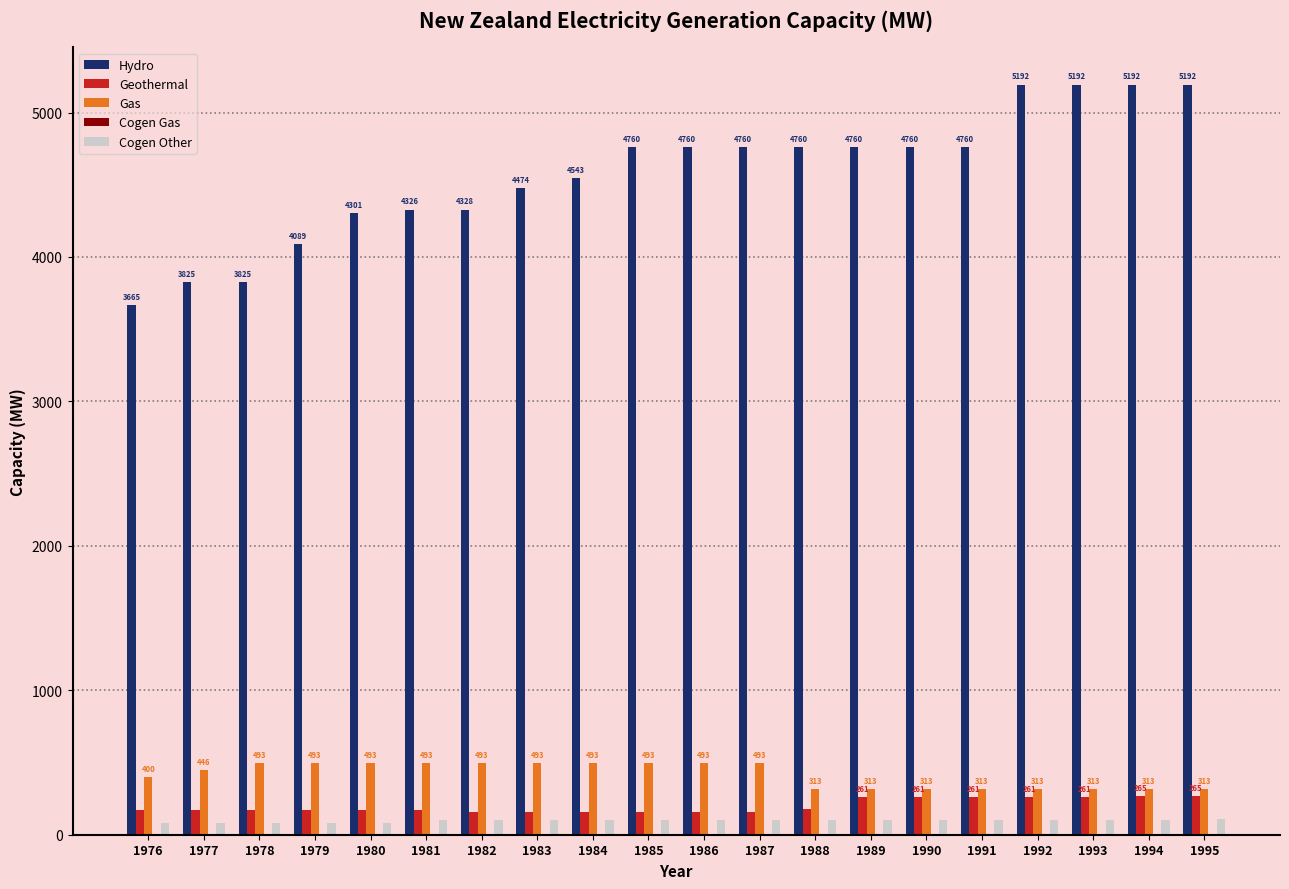

How many groups of bars are there?

20